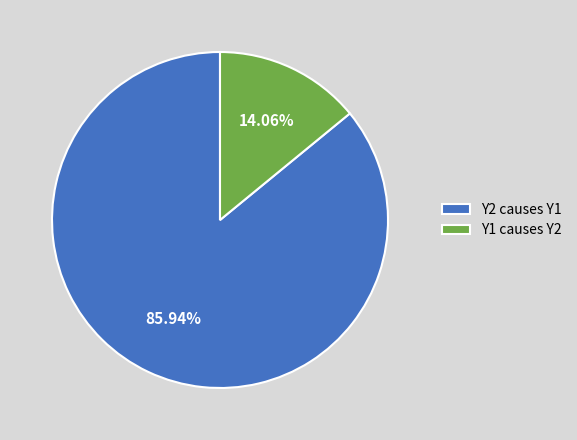

To the nearest percent, what is the combined percentage of Y2 causes Y1 and Y1 causes Y2?

100%